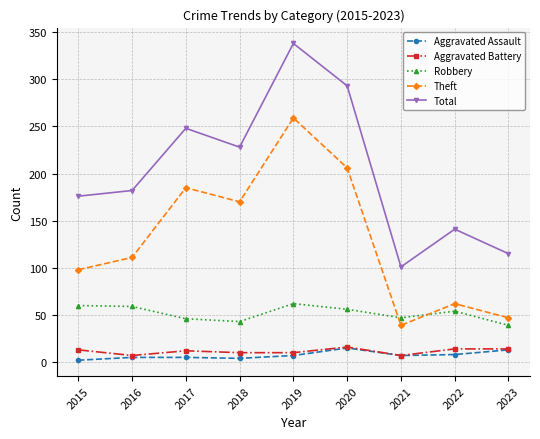

How many lines are shown in the chart?

5